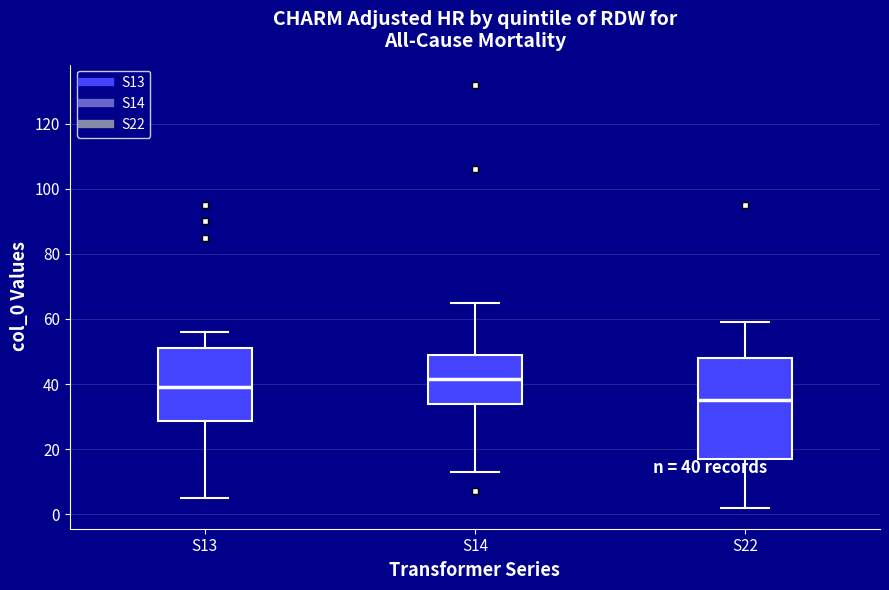

Which box's median line is the lowest?

S22